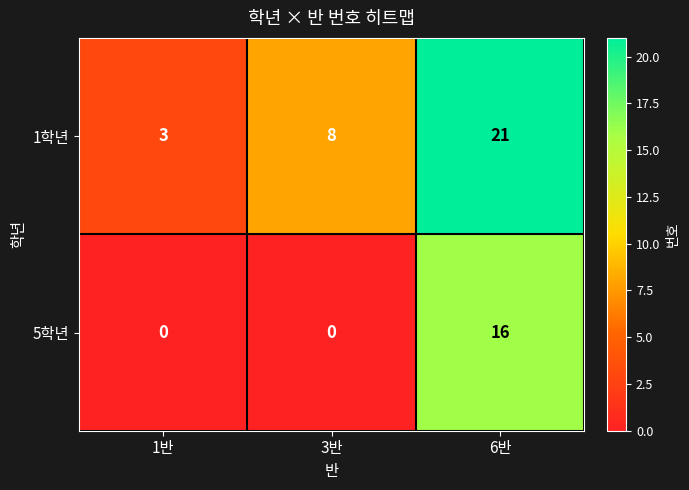

How many data points does each series have?

3